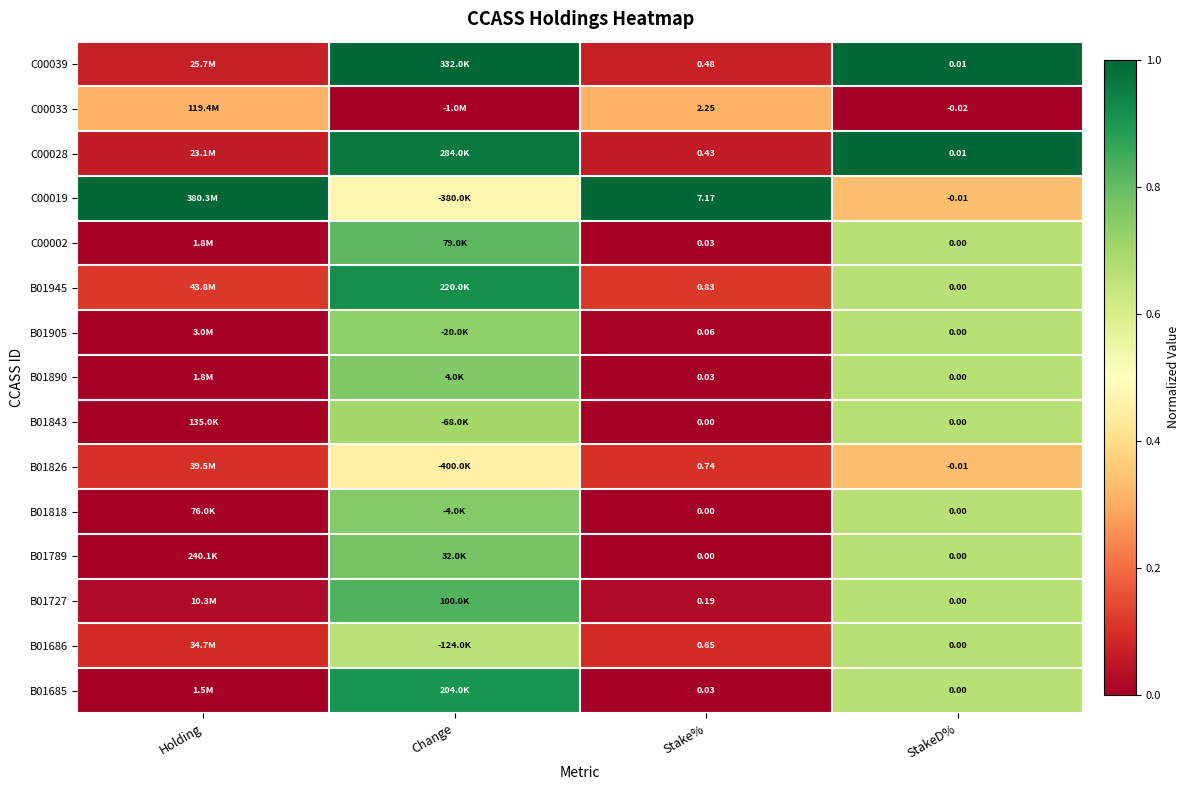

Is the value of B01890 at Stake% greater than the value of B01727 at StakeD%?

Yes